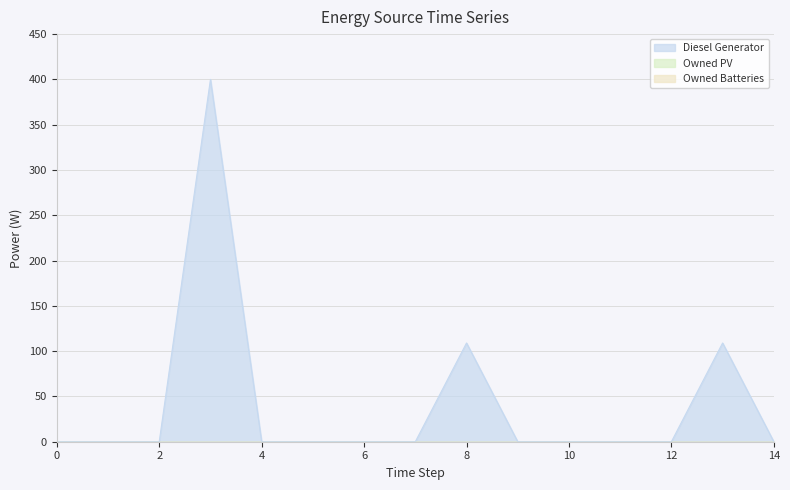

At which category is the sum across all series the highest?

3